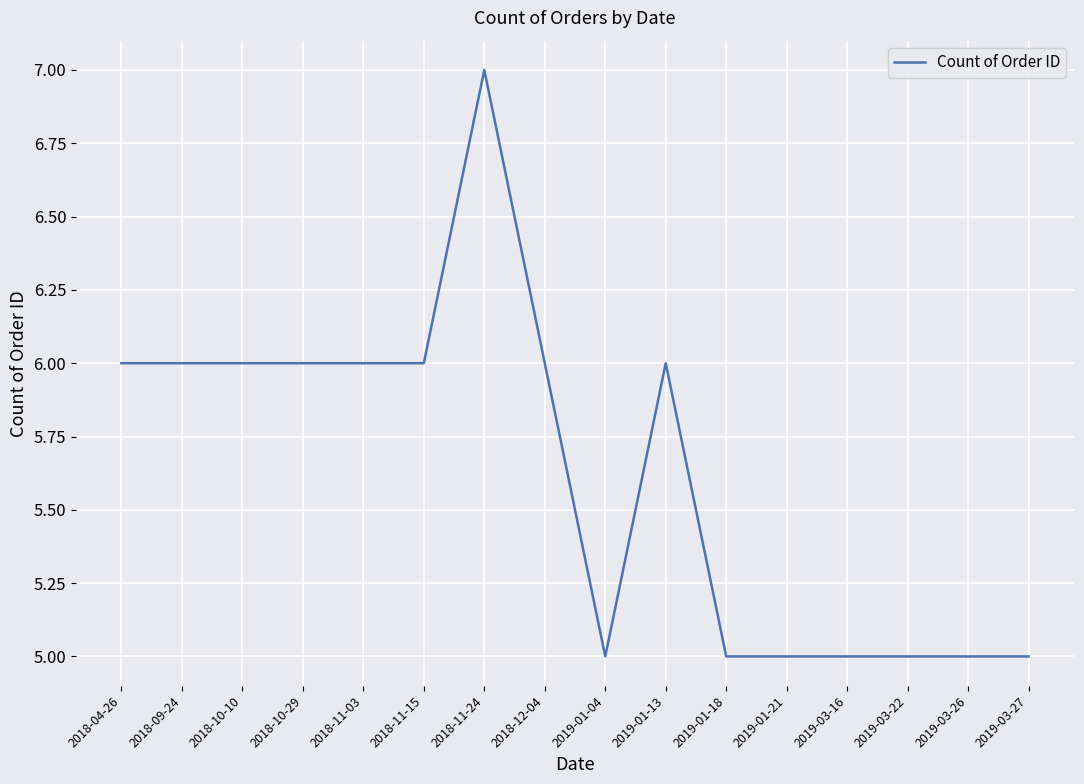

The chart shows a value of 5 at 2019-01-21. True or false?

True